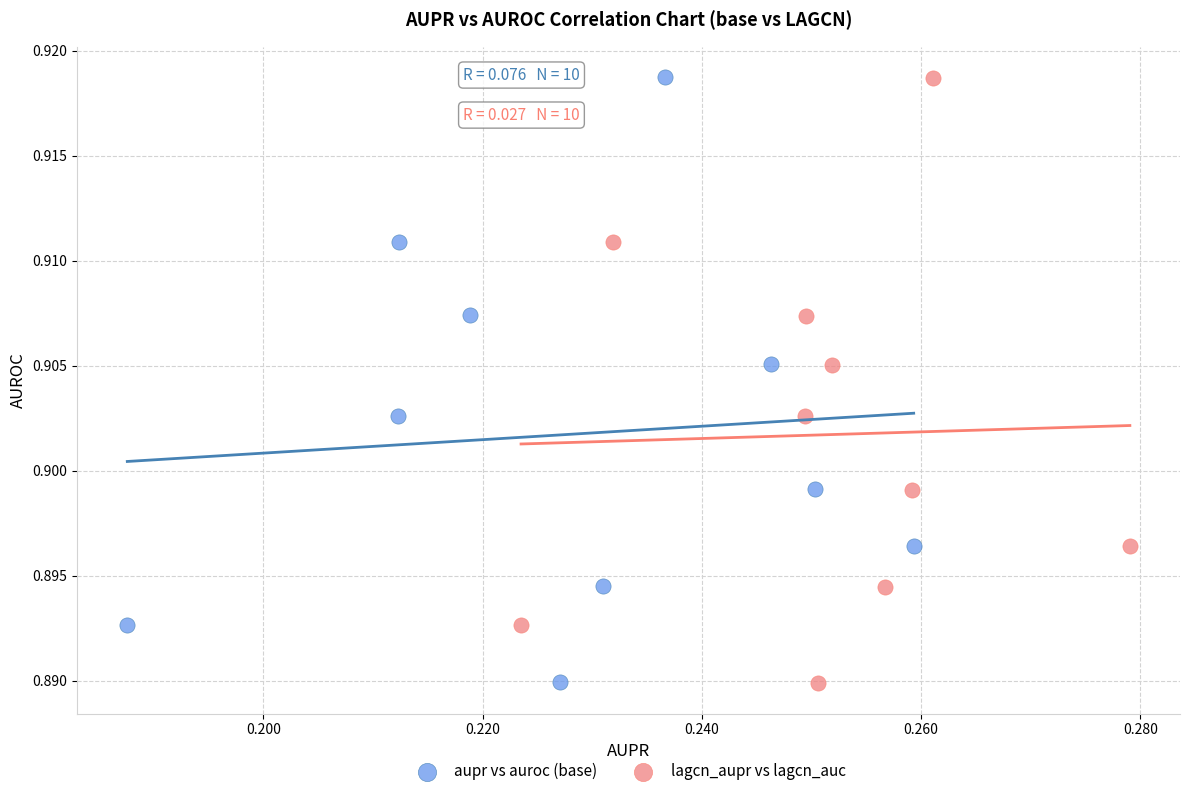

Which series has the largest Y range (max minus min)?

lagcn_aupr vs lagcn_auc